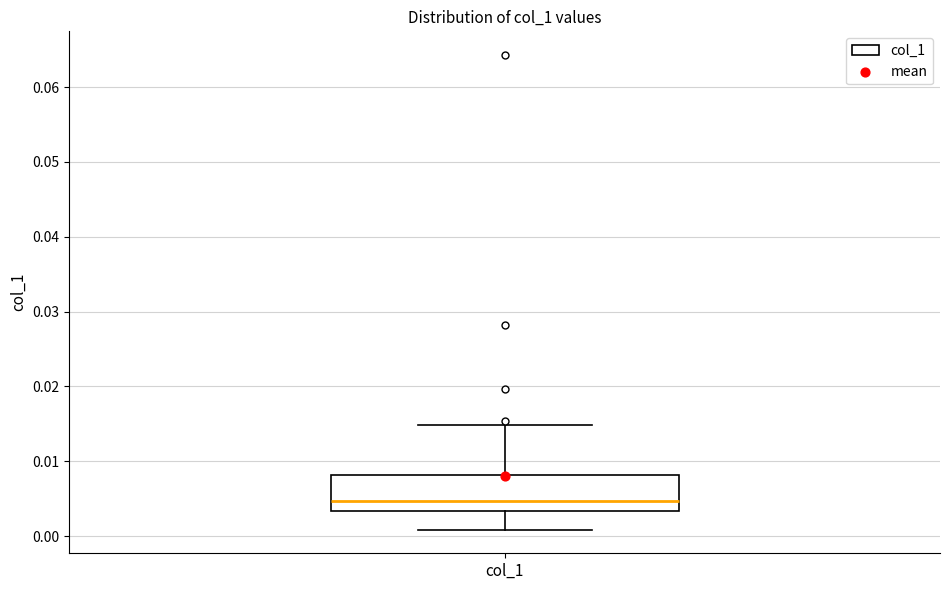

Read this box plot against the y-axis: the position of the median line, the range covered by the box, and the ends of both whiskers. The values are not printed on the chart, so give them approximately, as read against the axis.

median 0.005, box 0.003 to 0.008, whiskers 0.001 to 0.015